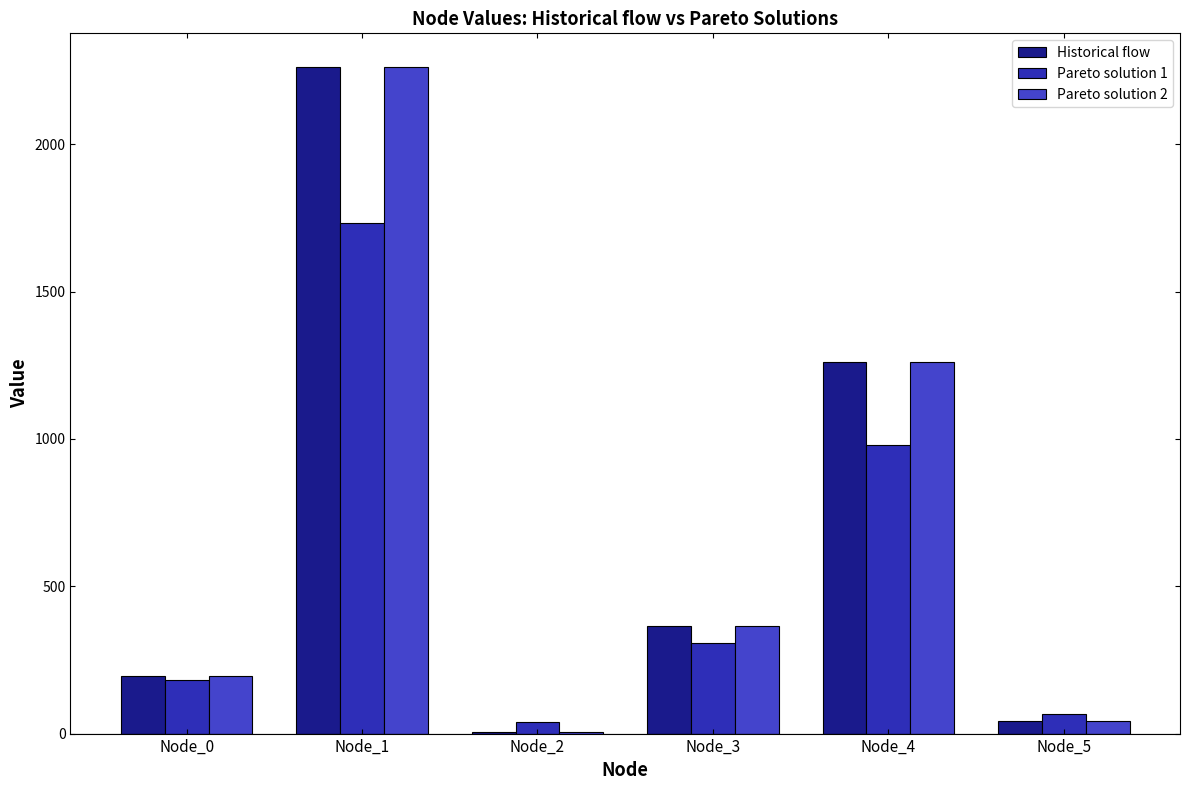

Between Node_1 and Node_5, which series saw the biggest shift?

Historical flow